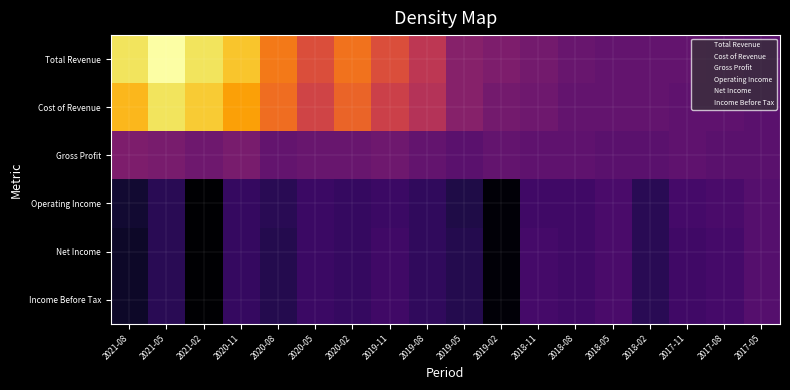

True or false: Income Before Tax has a value of 3 at 2017-05.

False